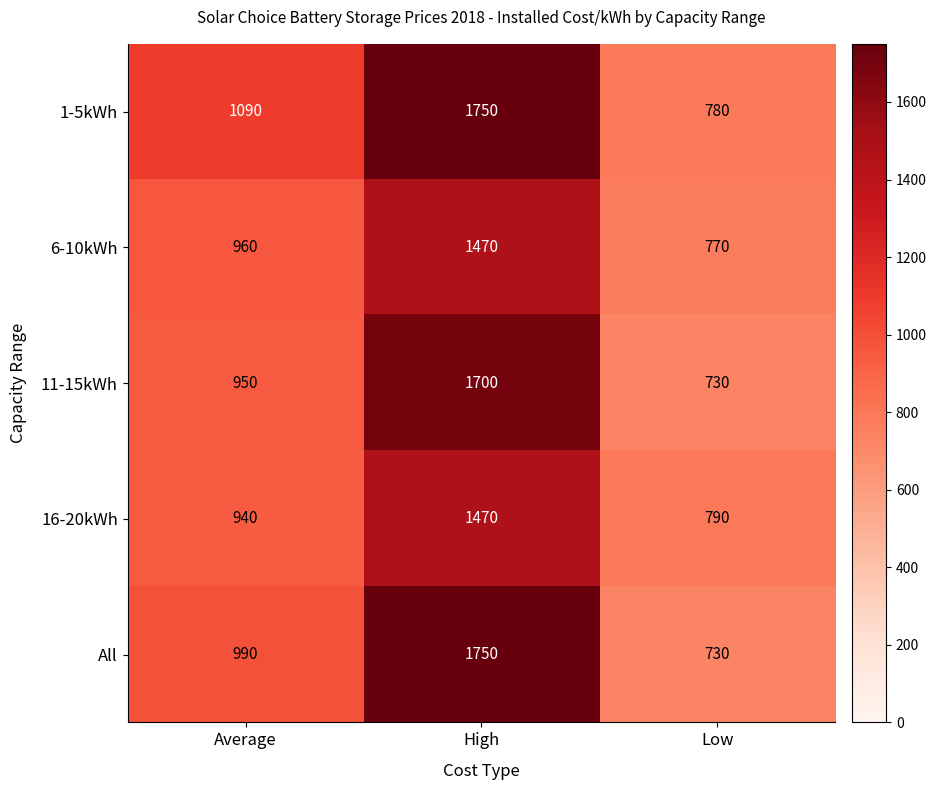

At which category does the chart reach its peak across all series?

High